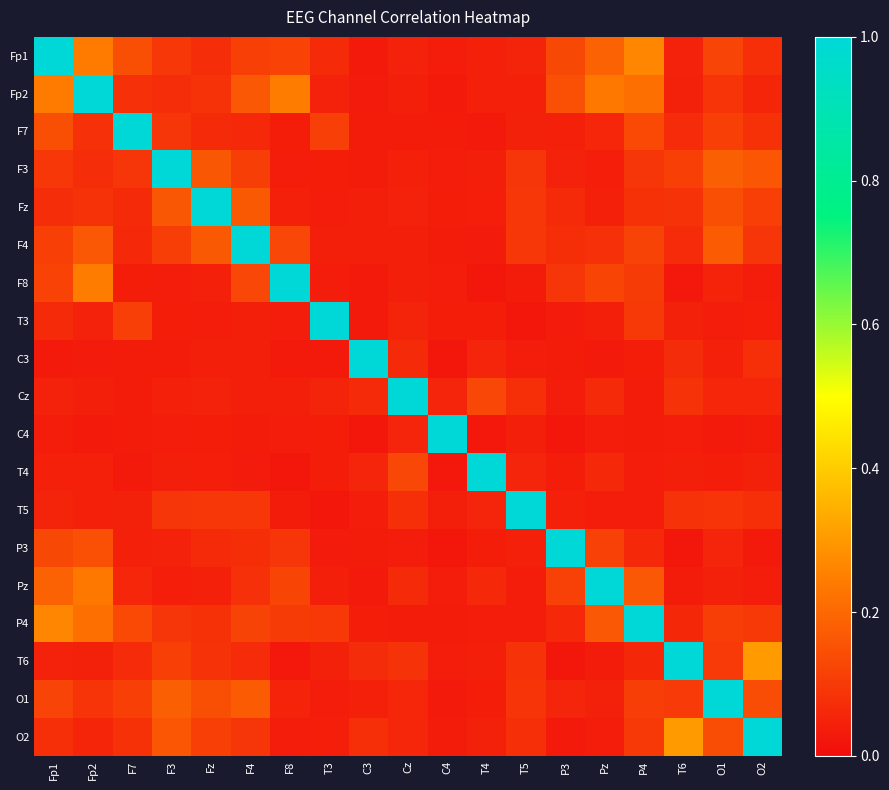

How many distinct data groups are displayed?

19